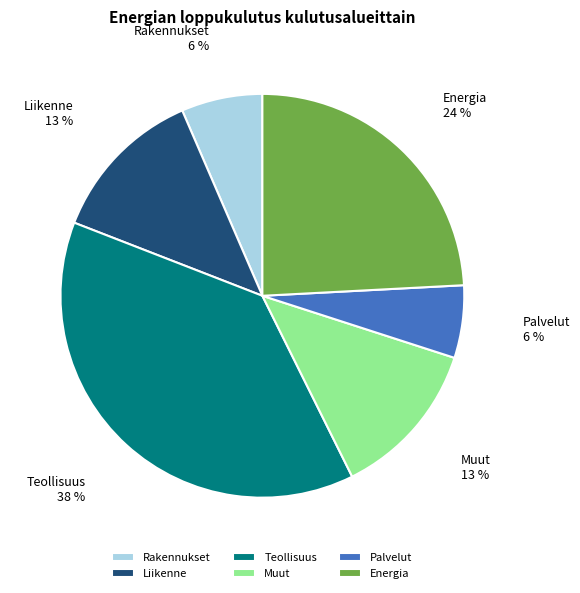

Which category has the biggest portion of the pie?

Teollisuus